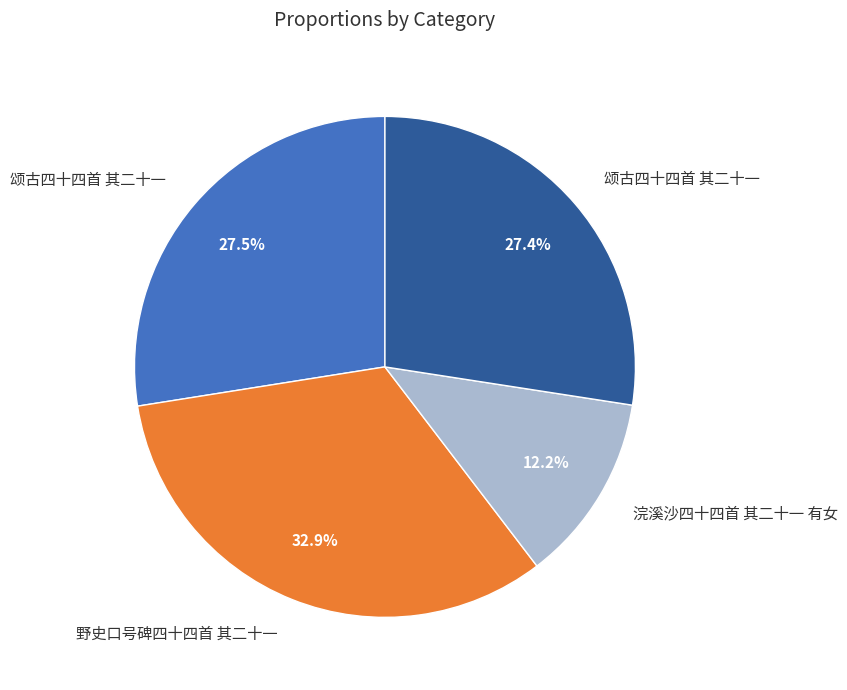

Is there a majority slice in this chart?

No